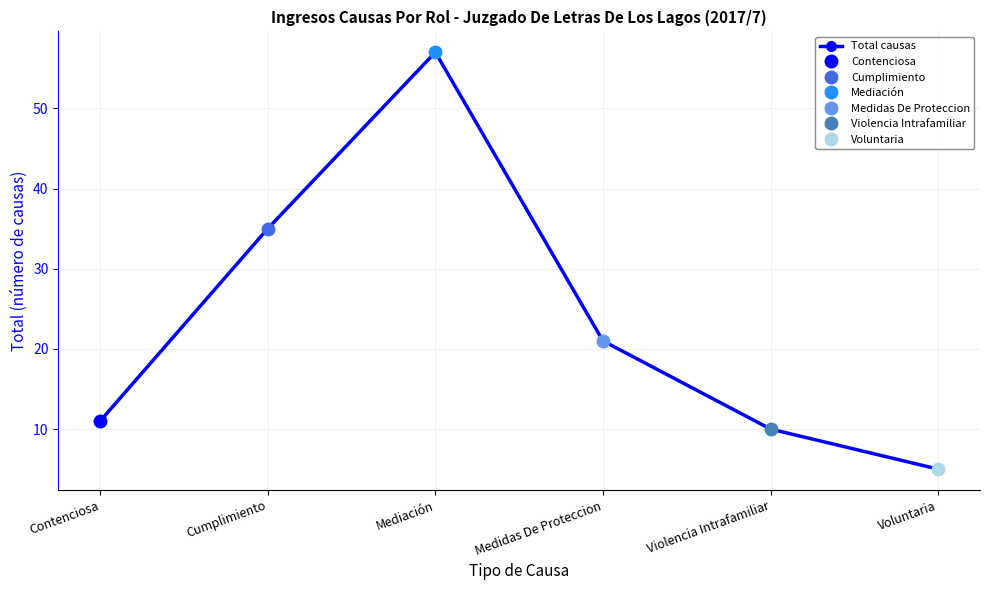

What is the sum of all values?

139